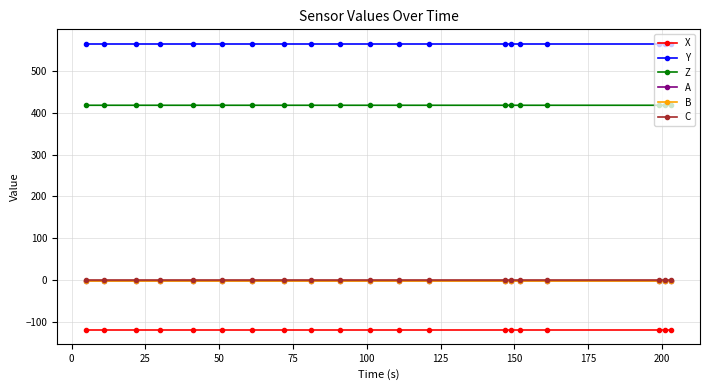

True or false: X and Y cross at least once.

False